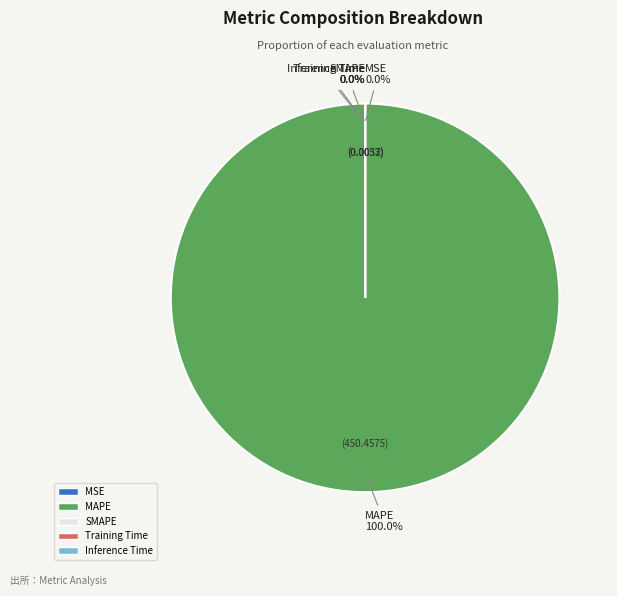

Combined, do MSE and Training Time account for over 50%?

No